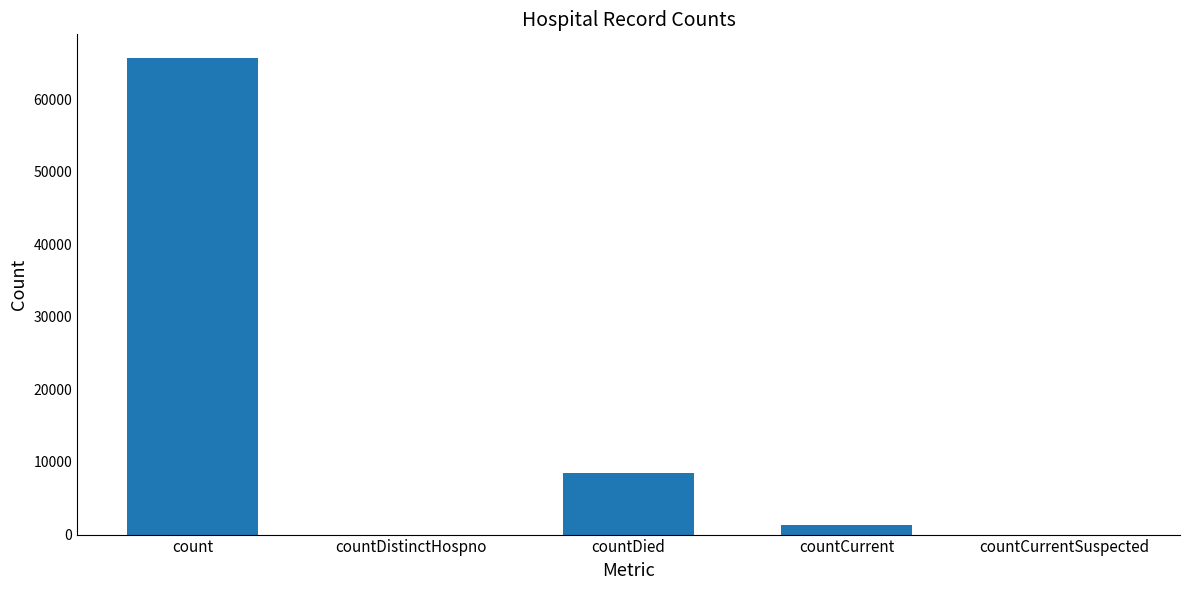

The chart shows a value of 65637 at count. True or false?

True